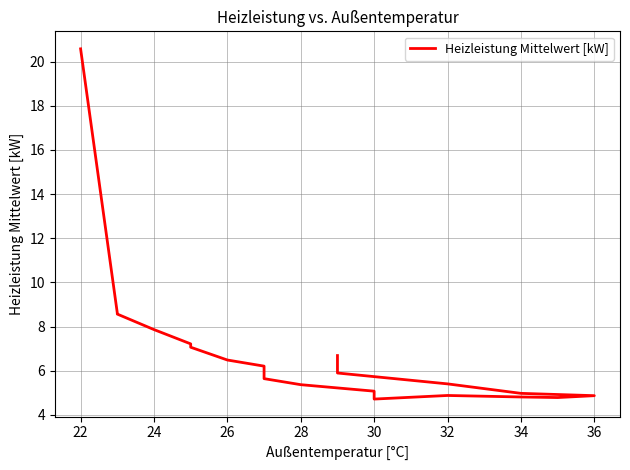

Does the chart have visible grid lines?

Yes